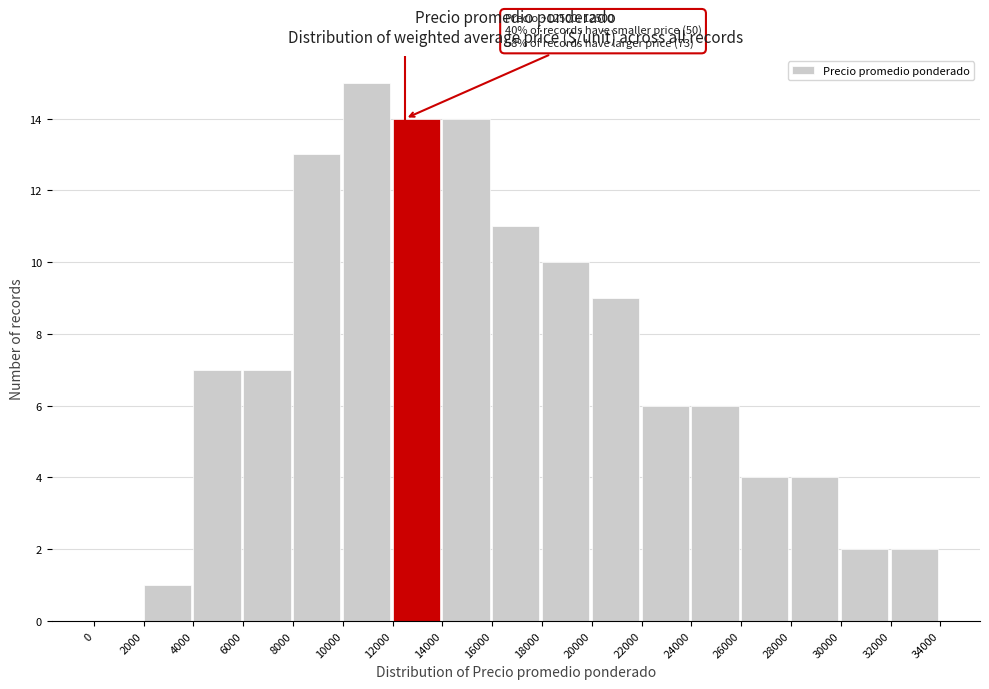

Over which range of the x-axis is the bar tallest?

10000 to 12000